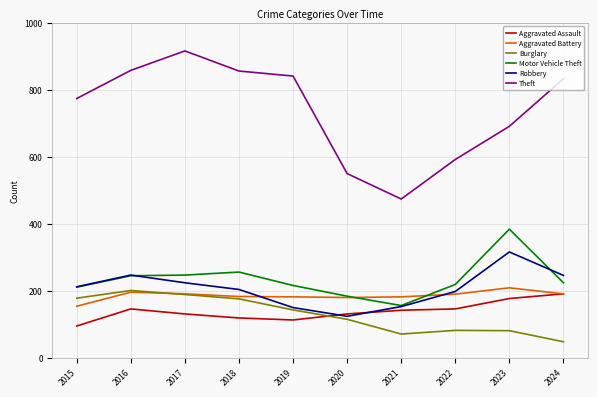

Is it true that Theft equals 511 at 2018?

False